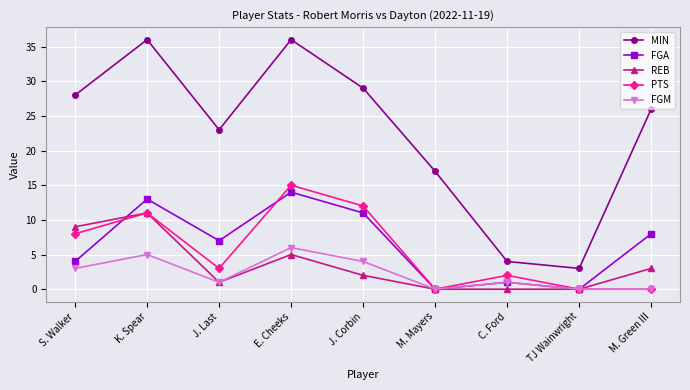

What is the label of the 7th point from the left?

C. Ford